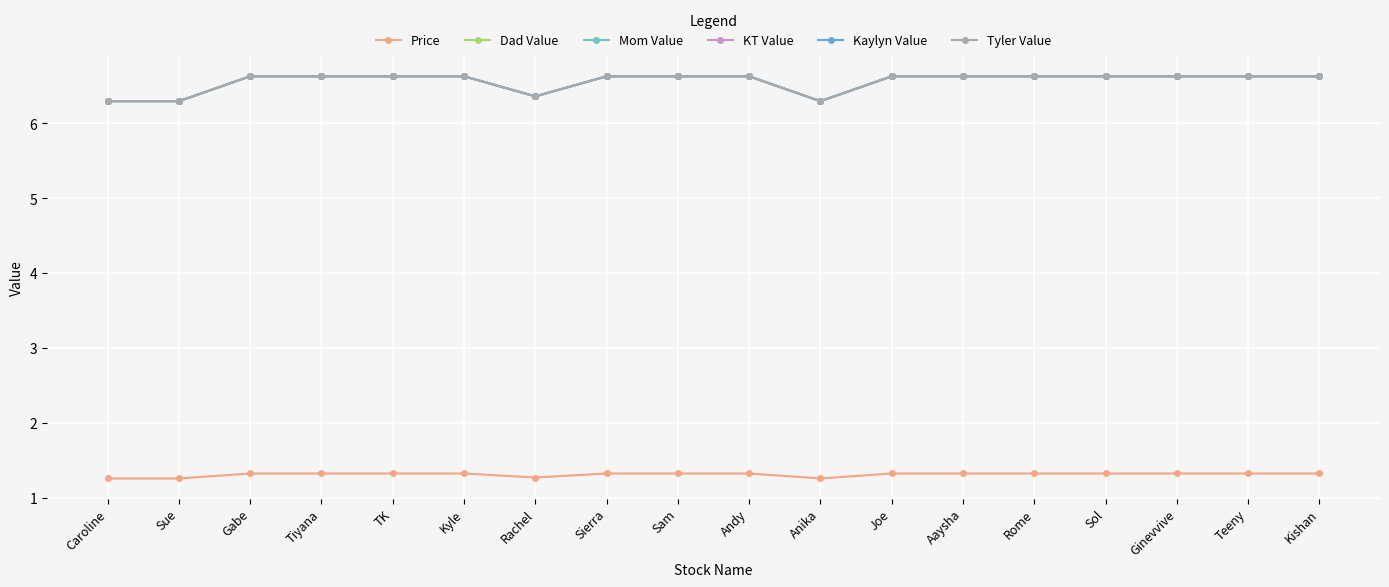

Is it true that Mom Value equals 1.8 at Sue?

False